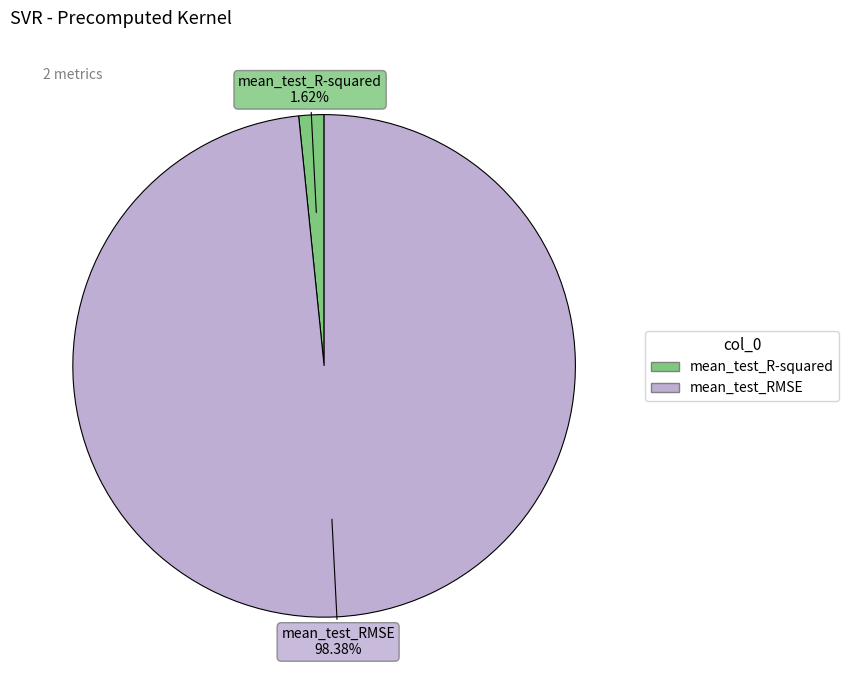

How many segments does this pie chart have?

2